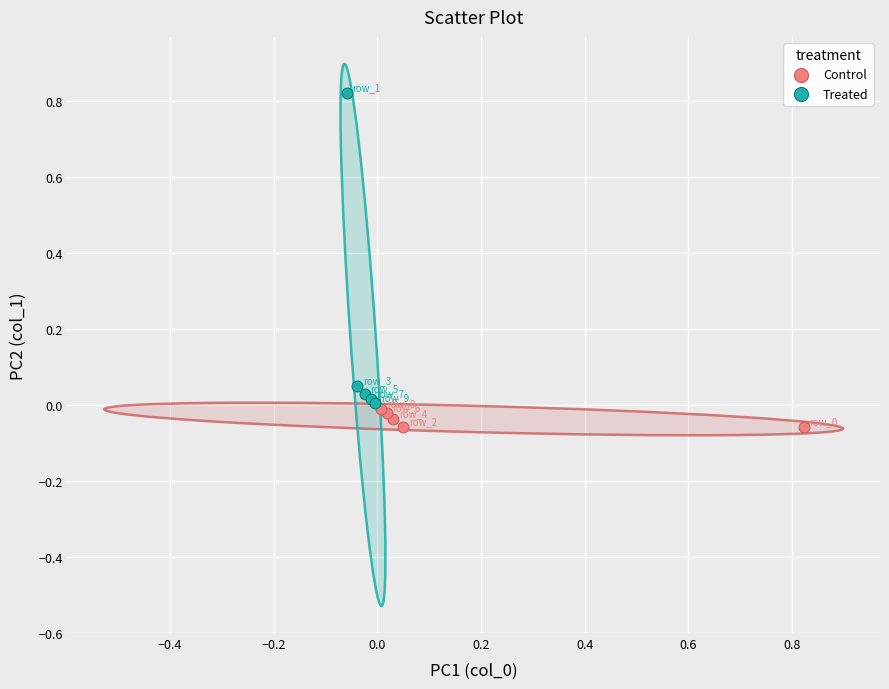

Which series reaches the minimum Y coordinate?

Control